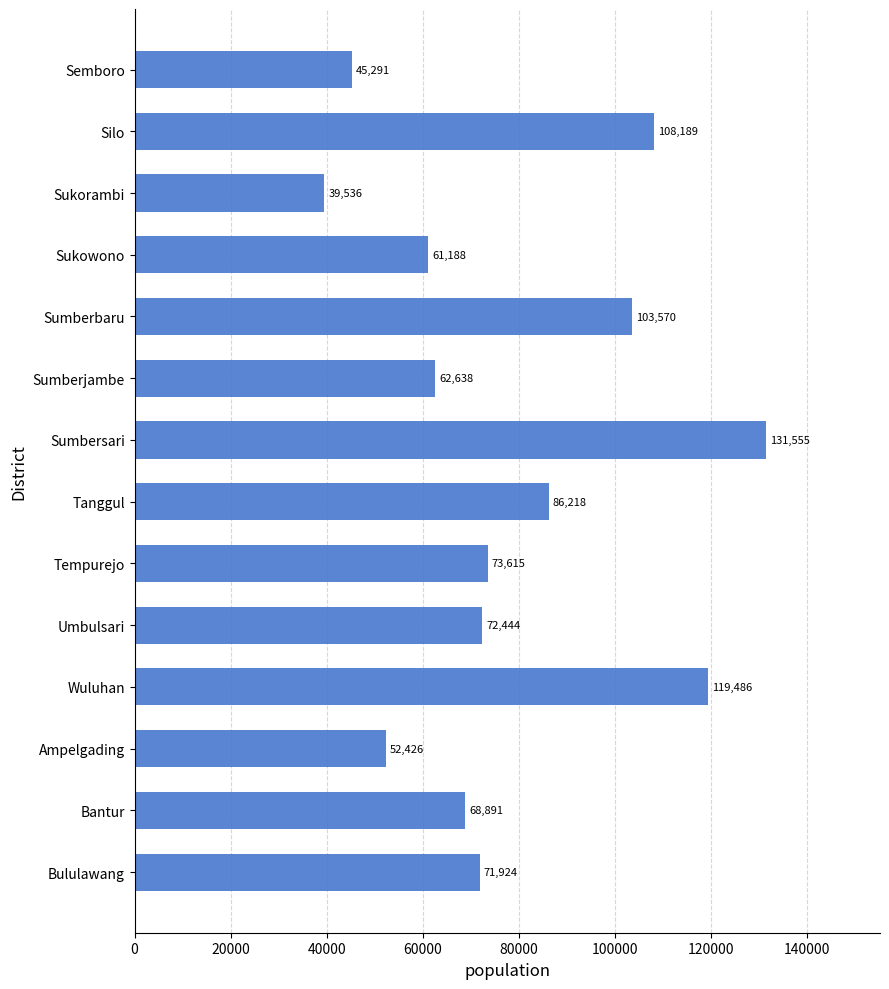

Where is the data nearest to the value 85545?

Tanggul